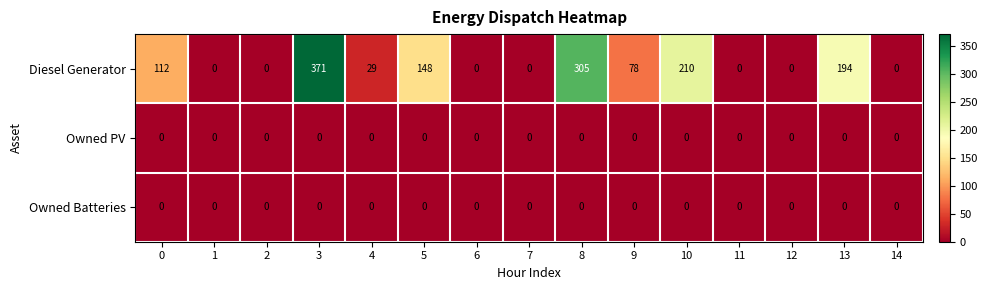

The value of Diesel Generator at 1 is 0. True or false?

True